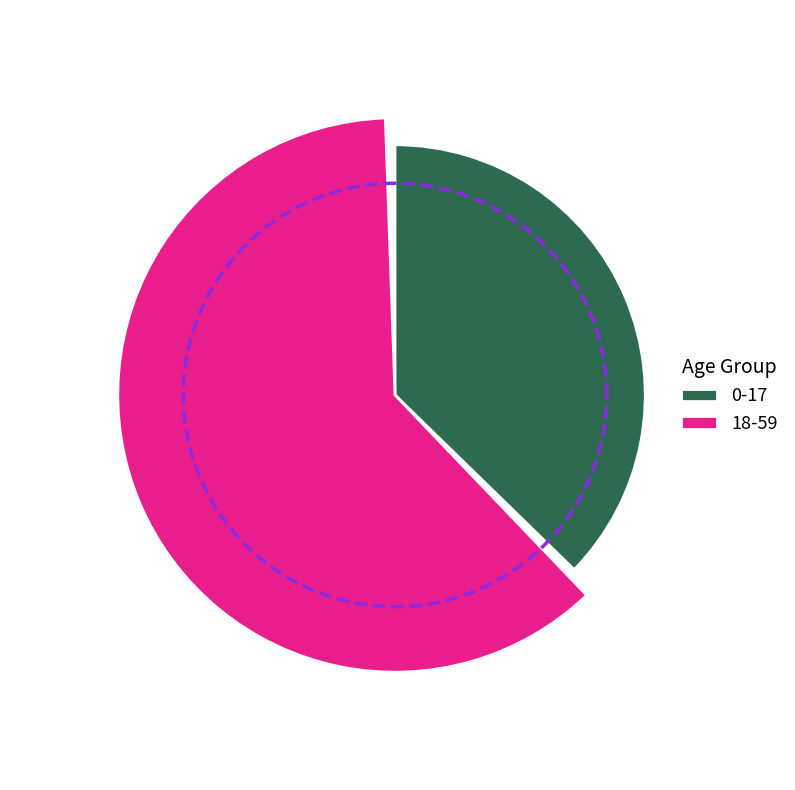

What is the largest slice in the pie chart?

18-59